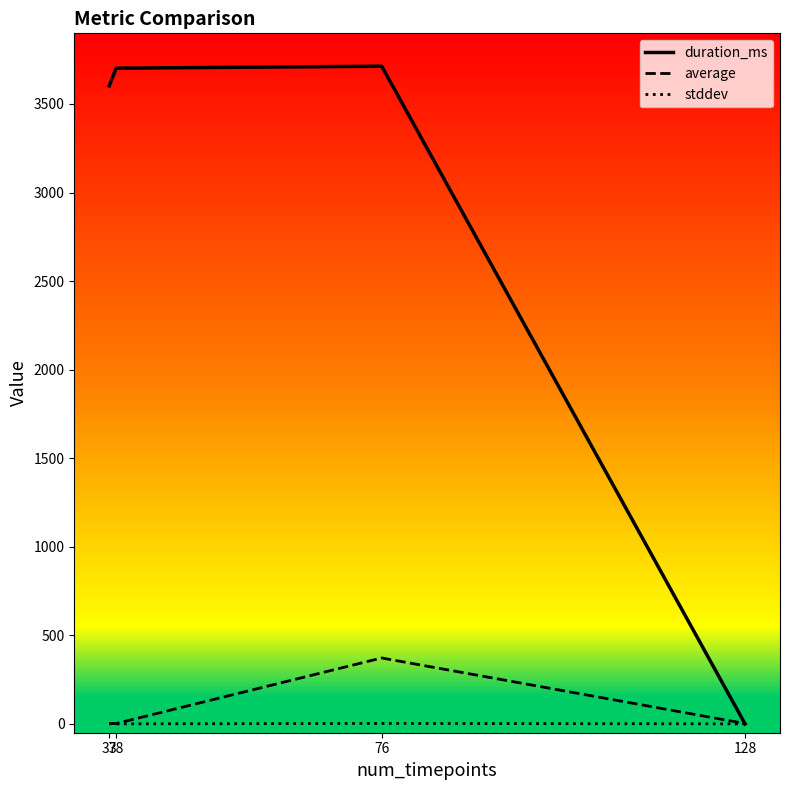

Which series has the largest total across all categories?

duration_ms